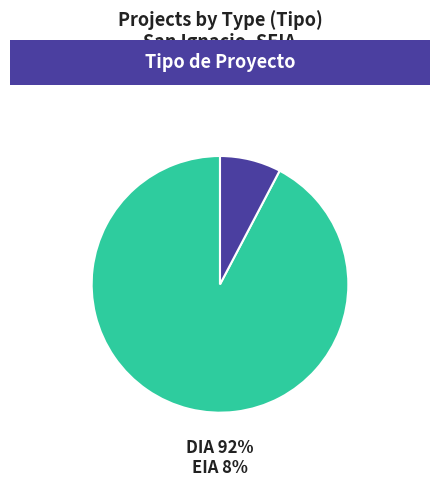

Is EIA the majority of the pie?

No